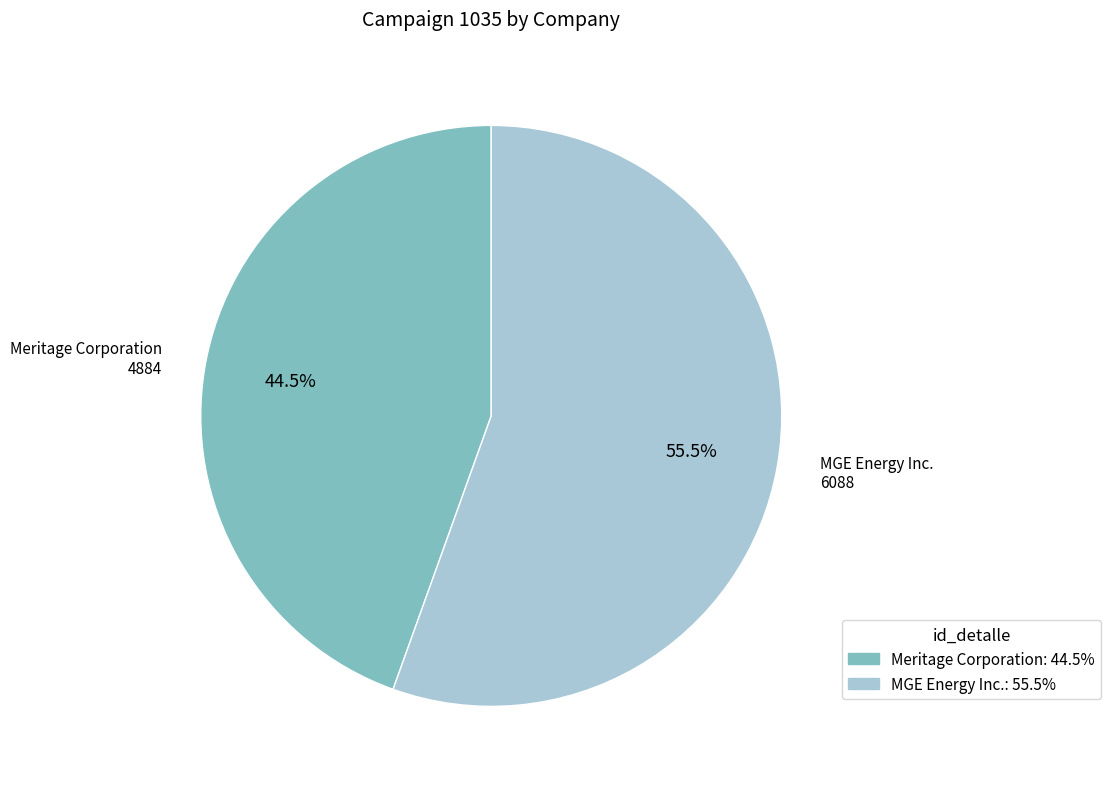

What is the largest slice in the pie chart?

MGE Energy Inc.